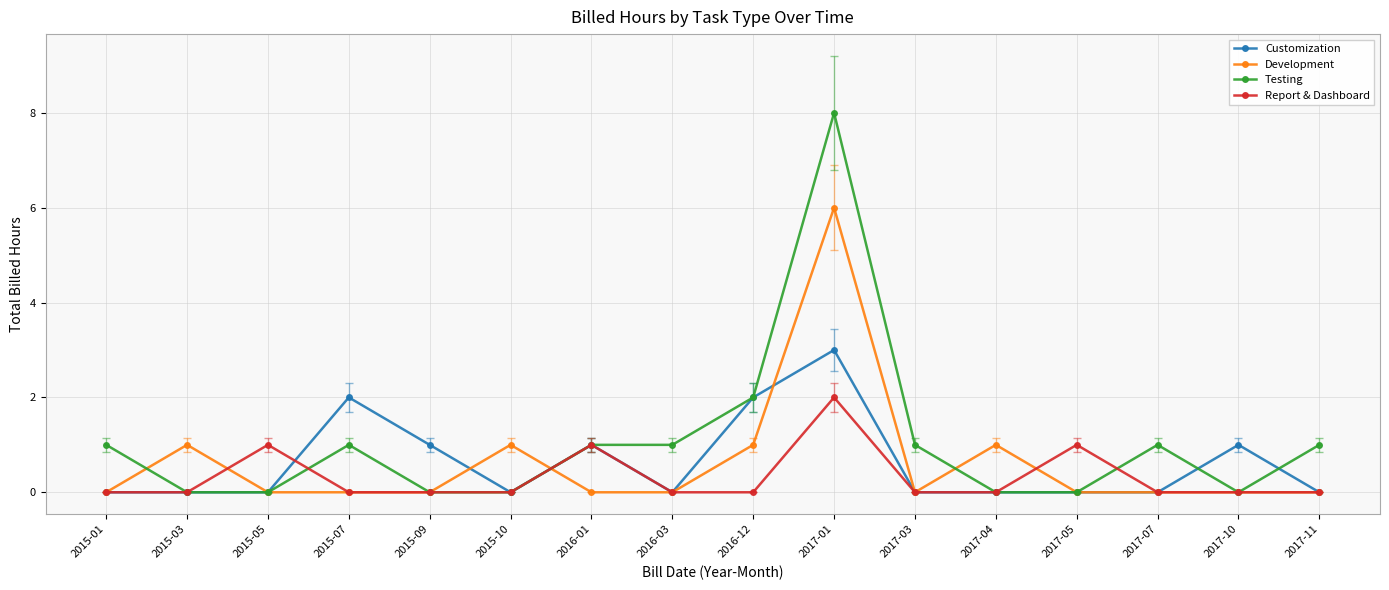

Which category has the highest value in the Report & Dashboard series?

2017-01